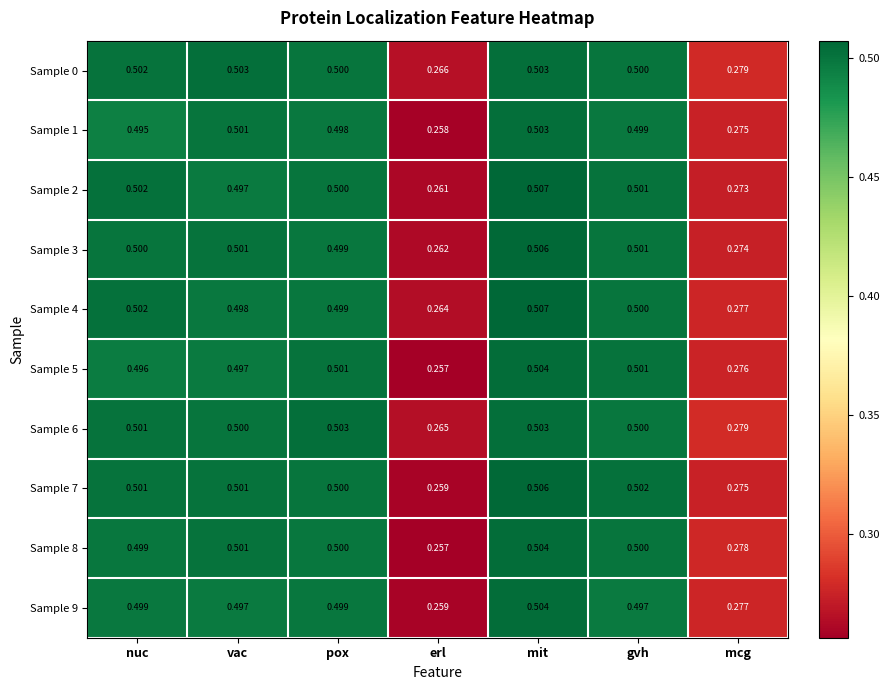

Is the value of Sample 9 at gvh greater than the value of Sample 3 at pox?

No